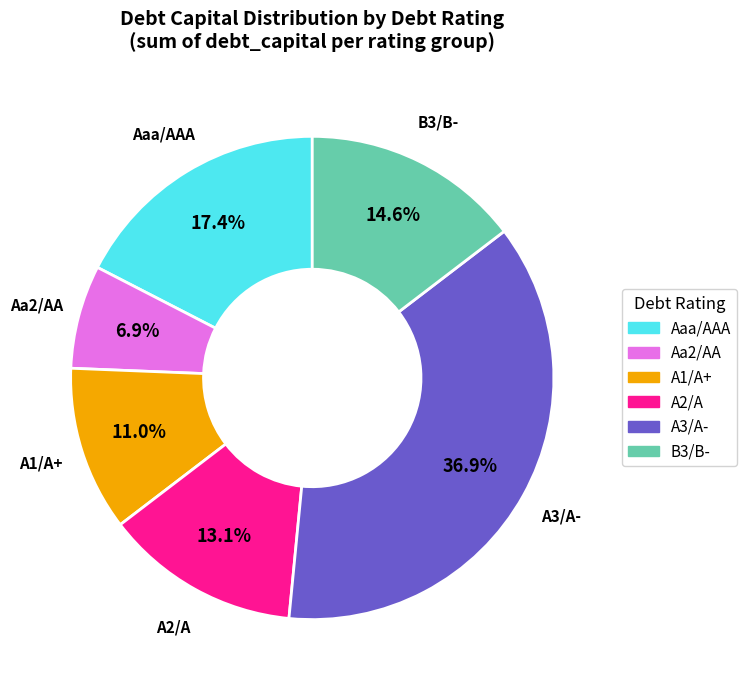

To the nearest percent, what is the average slice percentage?

17%